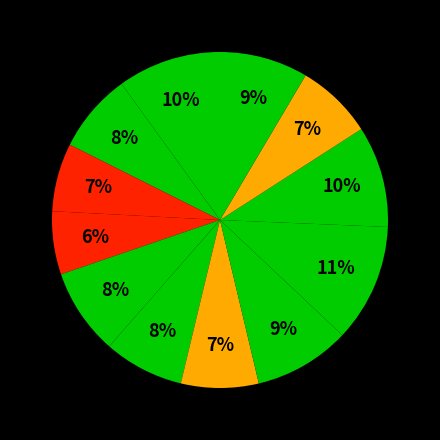

Is there a majority slice in this chart?

No